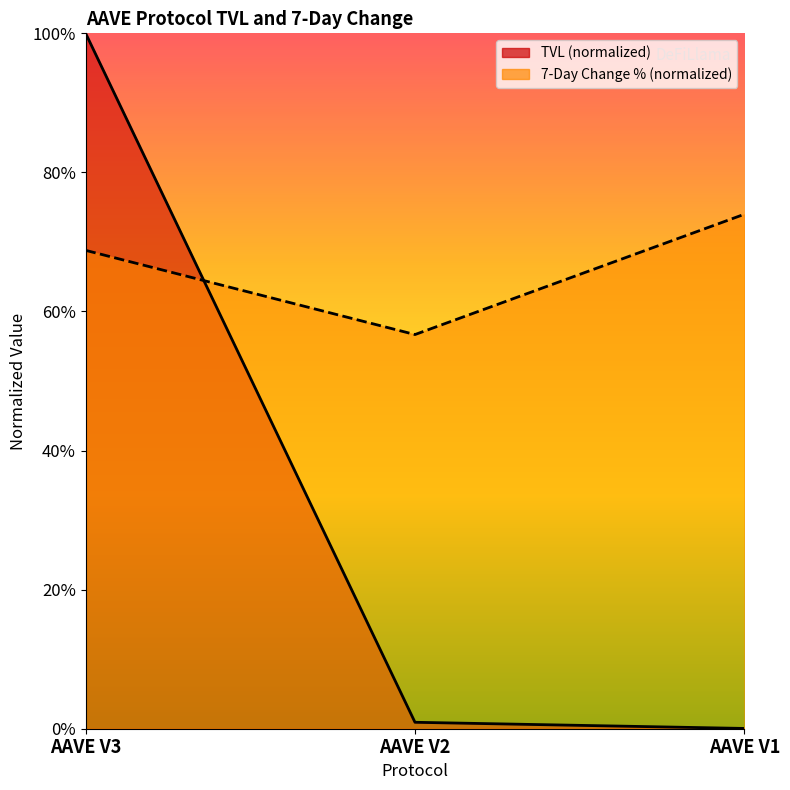

What is the sum of the tvl values at AAVE V3 and AAVE V1?

100.0